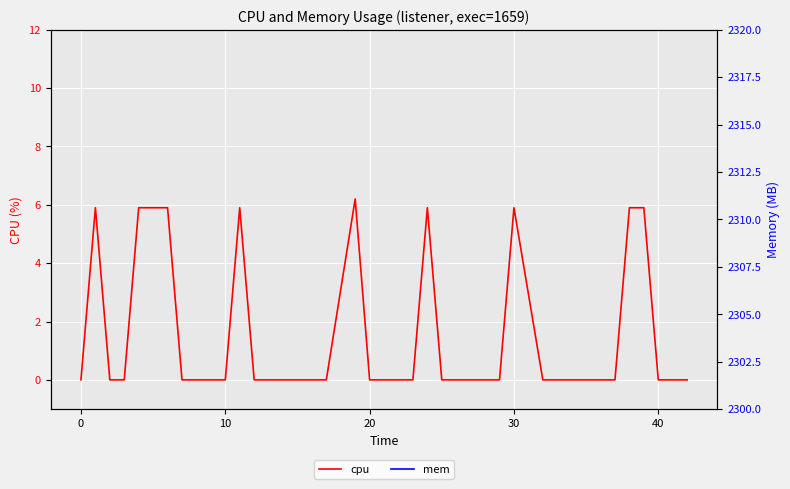

How many lines are shown in the chart?

2